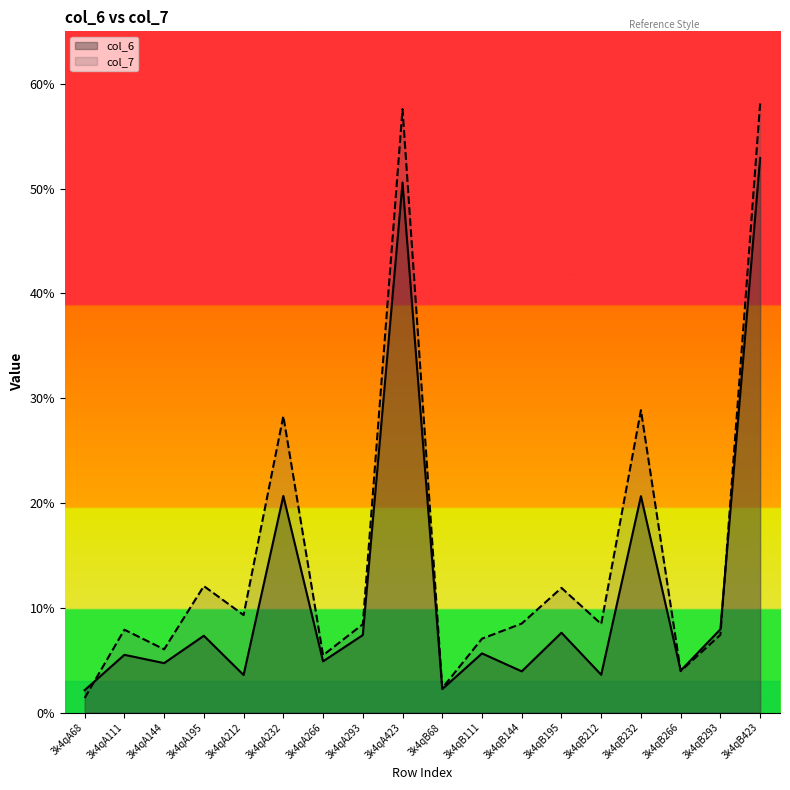

What is the difference between the second highest and minimum values in the col_7 series?

56.2